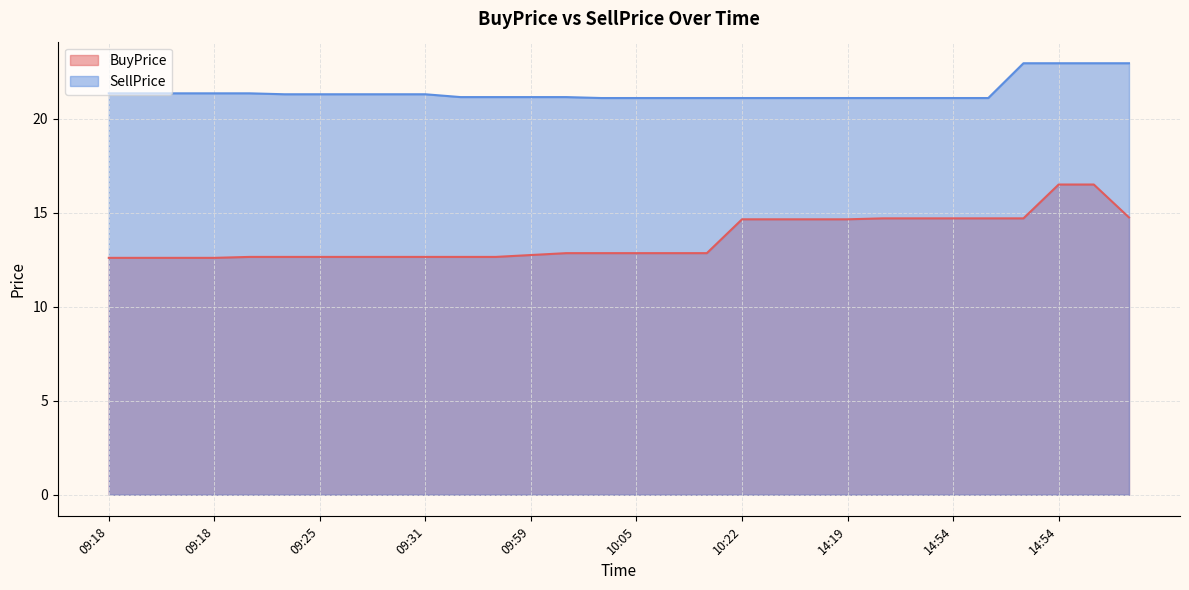

What are all the series names shown in the legend?

BuyPrice, SellPrice